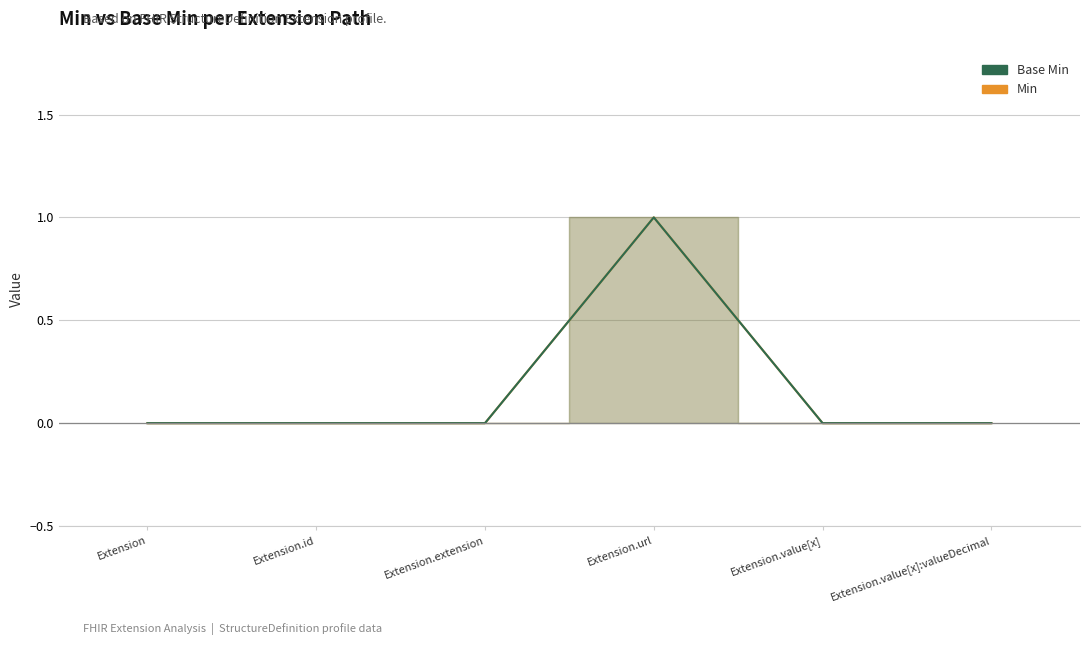

What position from the right is Extension.url?

3